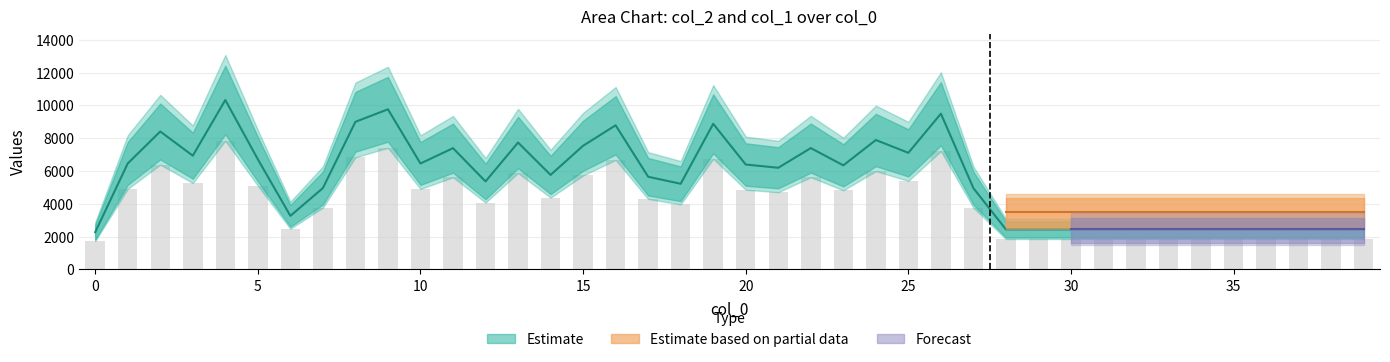

List the labels in order of value, largest first.

4, 9, 26, 8, 19, 16, 2, 24, 13, 15, 22, 11, 25, 3, 5, 1, 10, 20, 23, 21, 14, 17, 12, 18, 7, 27, 6, 28, 29, 30, 31, 32, 33, 34, 35, 36, 37, 38, 39, 0